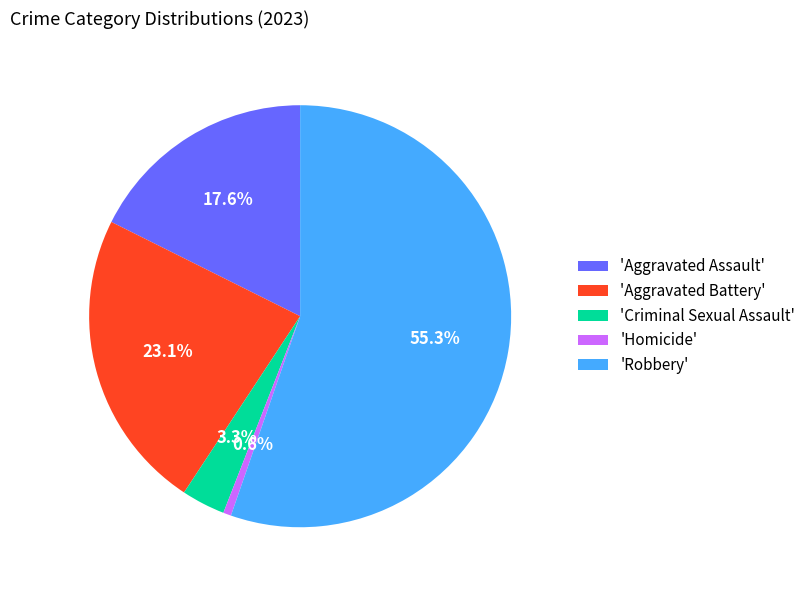

What percentage is NOT represented by 'Aggravated Assault'?

82.4%